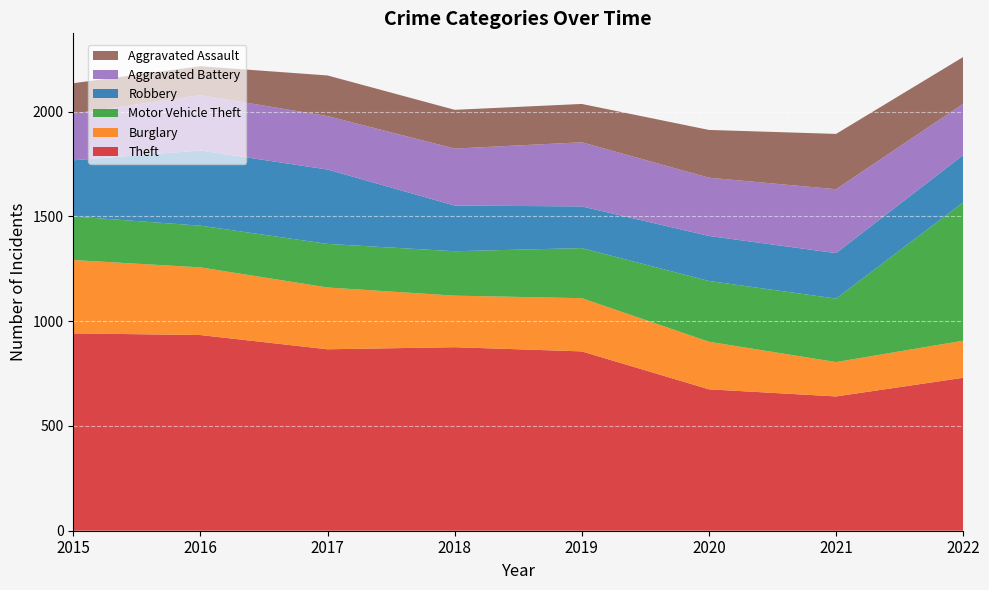

Reading right to left, list all the values displayed in this chart.

Theft: 2022=730	2021=641	2020=675	2019=856	2018=876	2017=866	2016=934	2015=942
Burglary: 2022=177	2021=164	2020=227	2019=254	2018=246	2017=295	2016=323	2015=350
Motor Vehicle Theft: 2022=660	2021=303	2020=290	2019=239	2018=212	2017=208	2016=199	2015=208
Robbery: 2022=226	2021=217	2020=215	2019=199	2018=218	2017=355	2016=359	2015=268
Aggravated Battery: 2022=245	2021=305	2020=278	2019=306	2018=272	2017=255	2016=264	2015=223
Aggravated Assault: 2022=223	2021=264	2020=228	2019=183	2018=185	2017=194	2016=138	2015=145